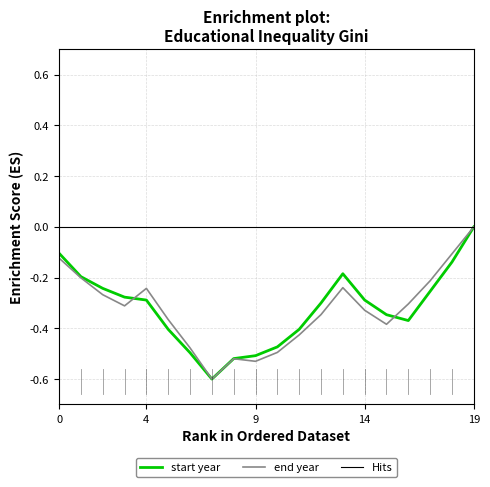

What is the sum of all start year values?

-6.4